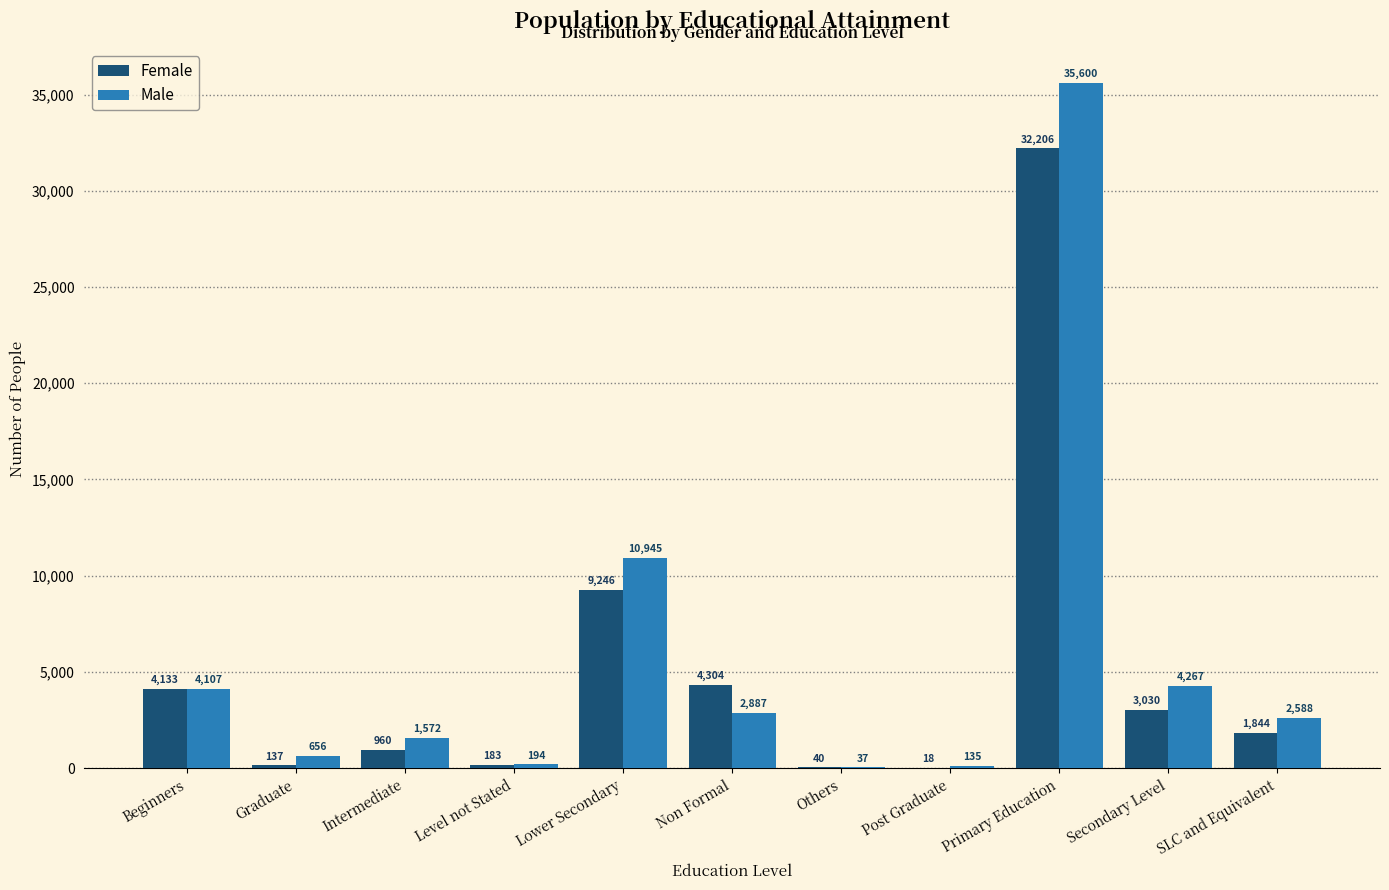

What is the sum of all Female values?

56101